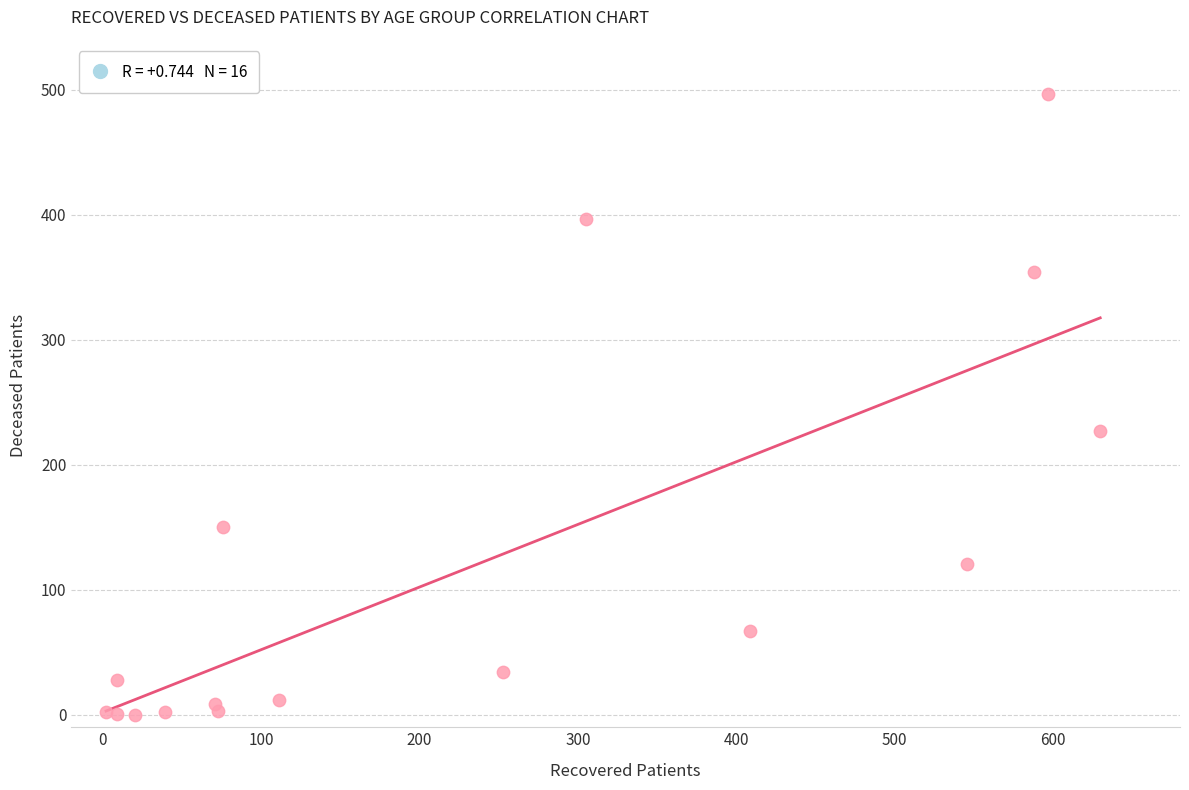

What Y value in the scatter plot is closest to 248?

227